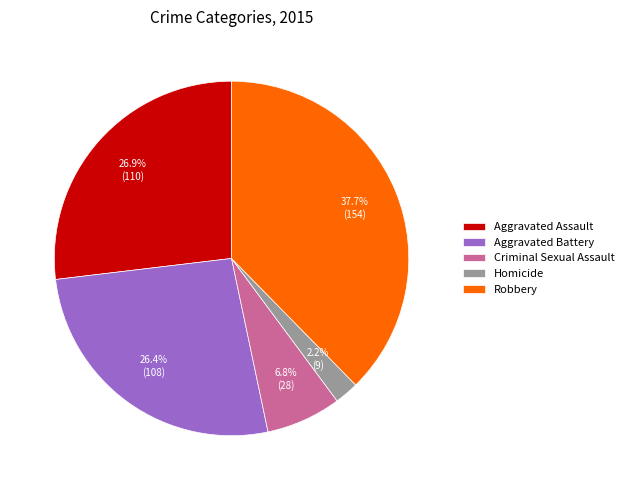

Does Aggravated Assault represent more than half of the total?

No